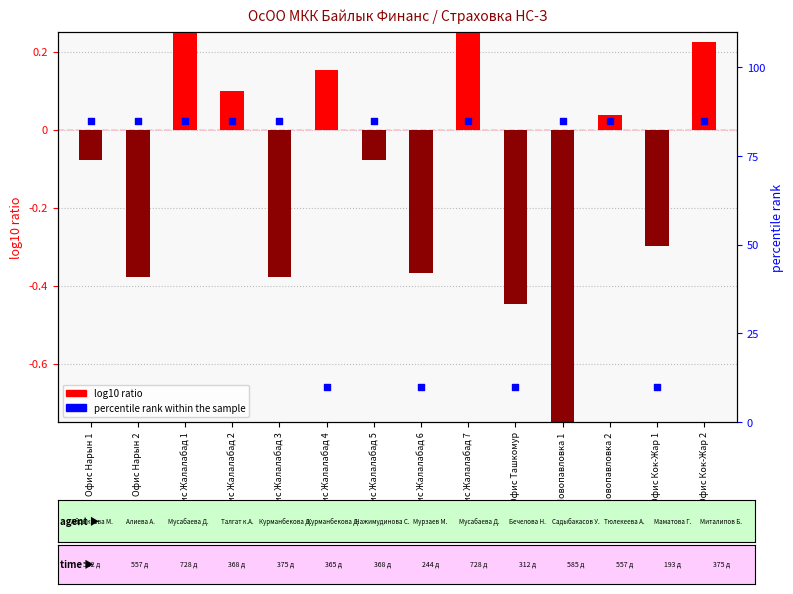

At how many categories does at least one series exceed 8?

14